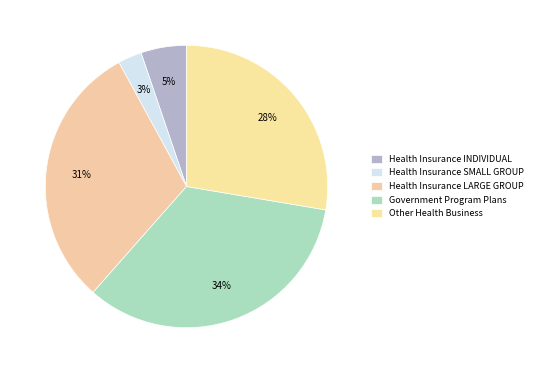

What is the change in value from Health Insurance SMALL GROUP to Health Insurance LARGE GROUP?

+656101840.1